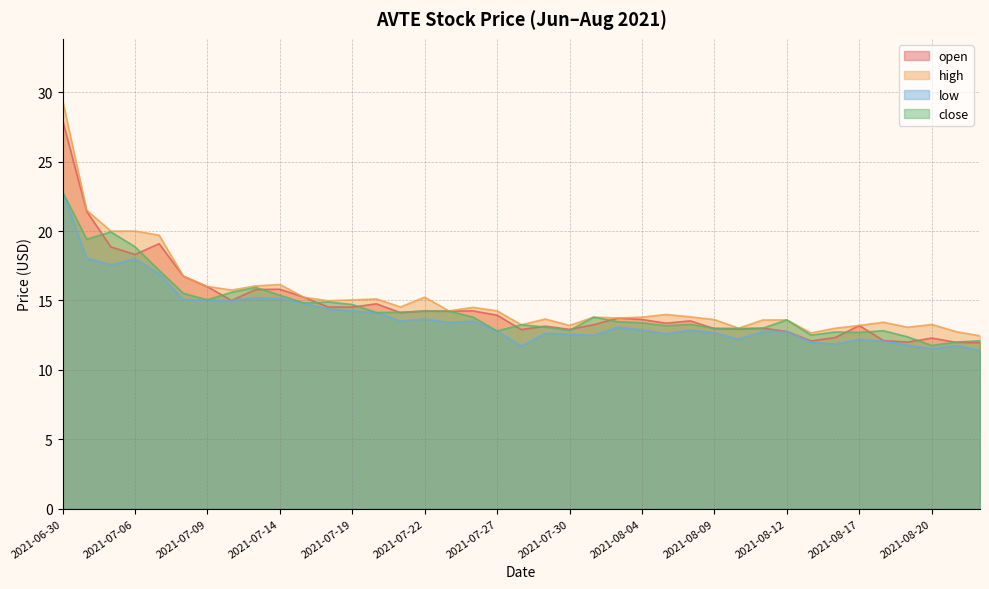

How many lines are shown in the chart?

4